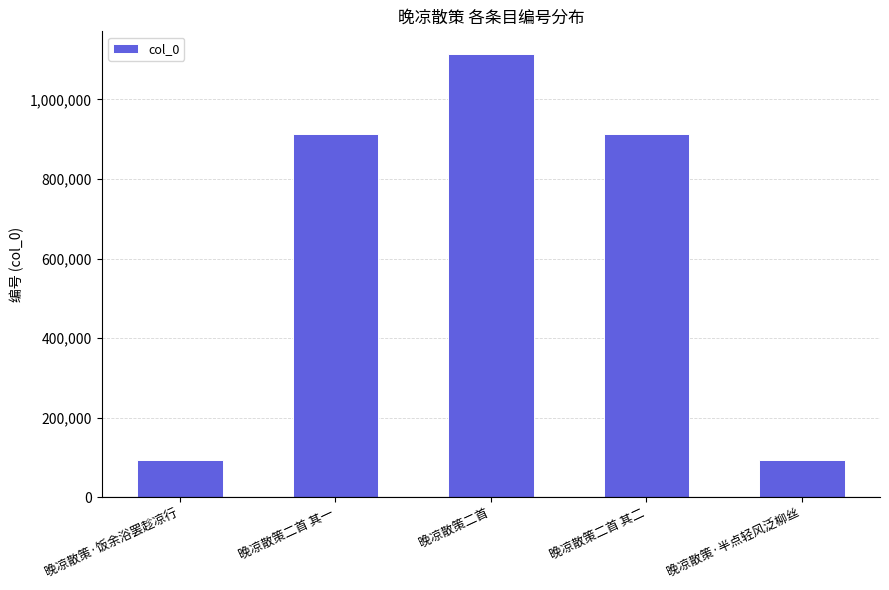

What is the sum of the values at 晚凉散策二首 and 晚凉散策二首 其二?

2028895